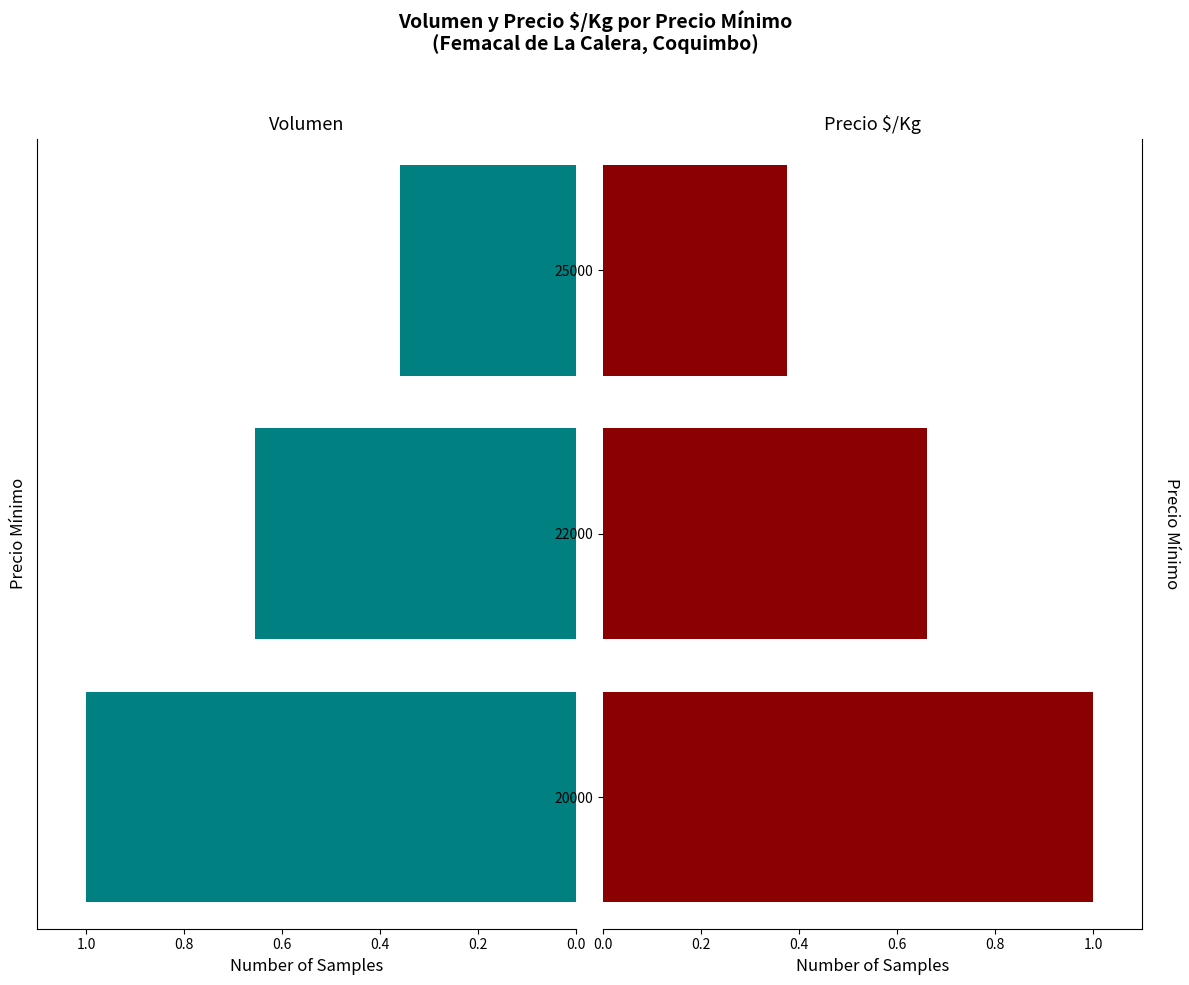

What position from the right is 0.6?

1